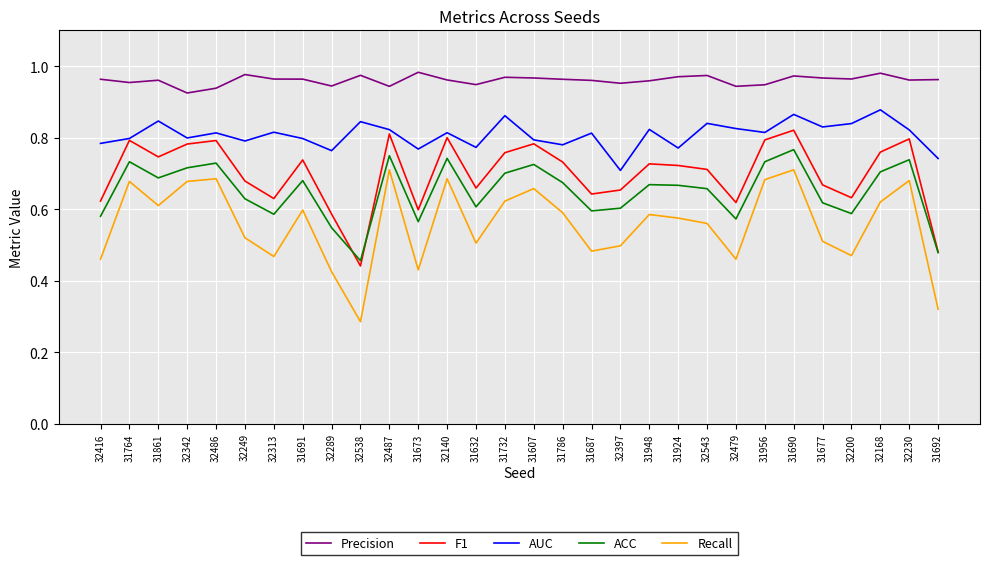

Which series has the widest spread of values?

Recall